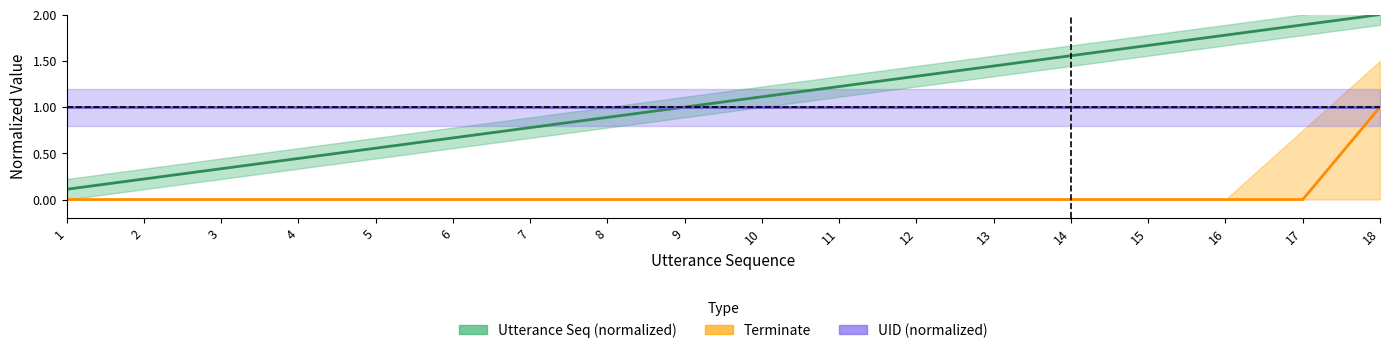

What are all the series names shown in the legend?

Utterance Seq (normalized), Terminate, UID (normalized)